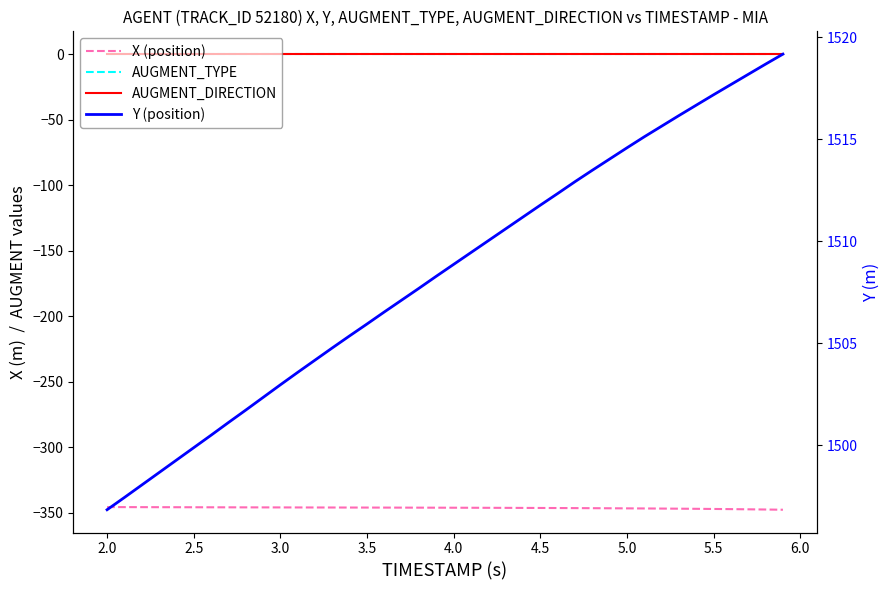

True or false: X (position) and AUGMENT_TYPE cross at least once.

False